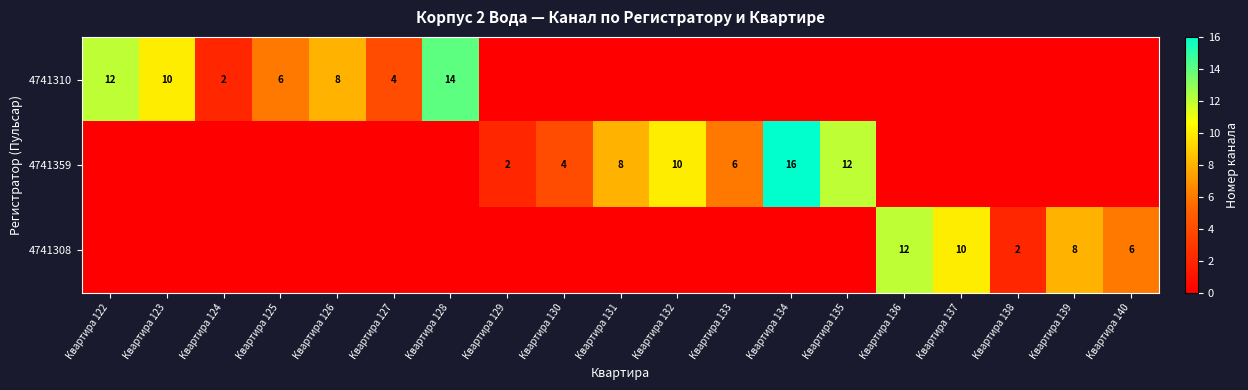

The value of 4741310 at Квартира 123 is 18. True or false?

False